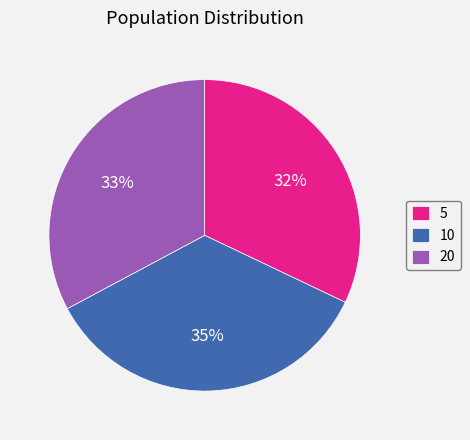

The 20 slice represents 33% of the pie. True or false?

True